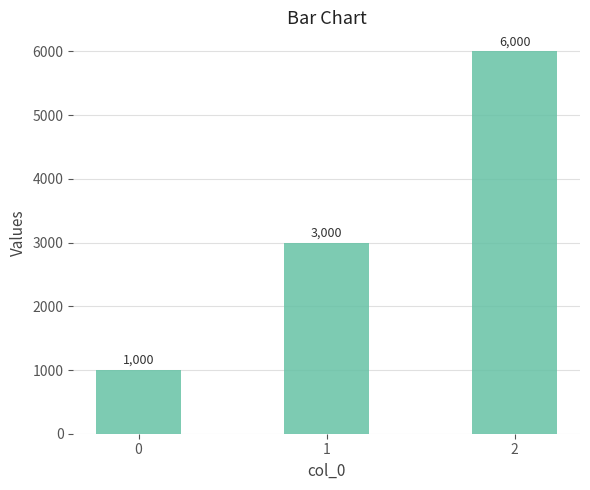

Reading right to left, transcribe all the data shown in this chart.

2=6000	1=3000	0=1000